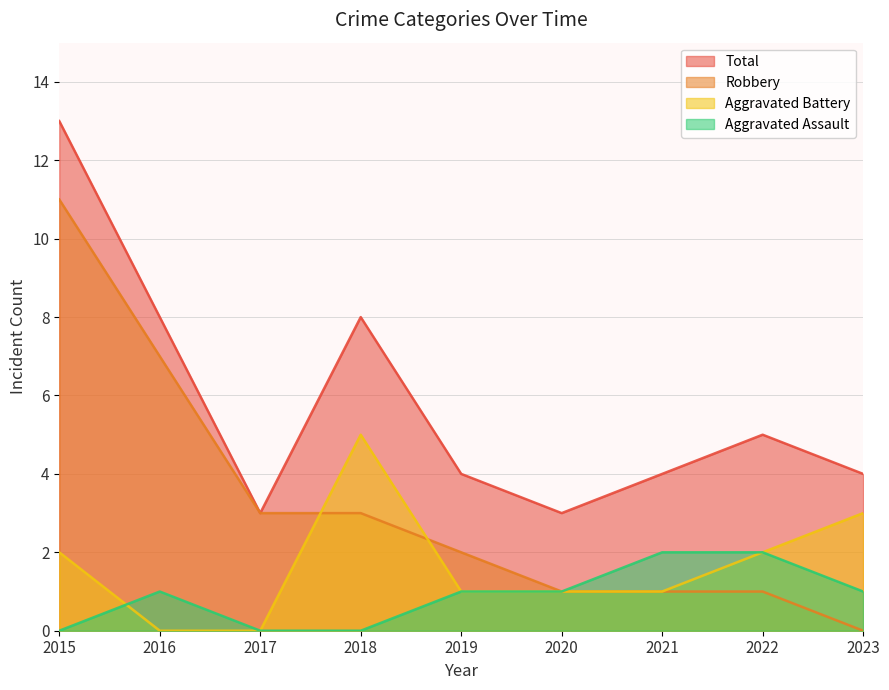

True or false: Robbery and Aggravated Assault intersect in this chart.

False